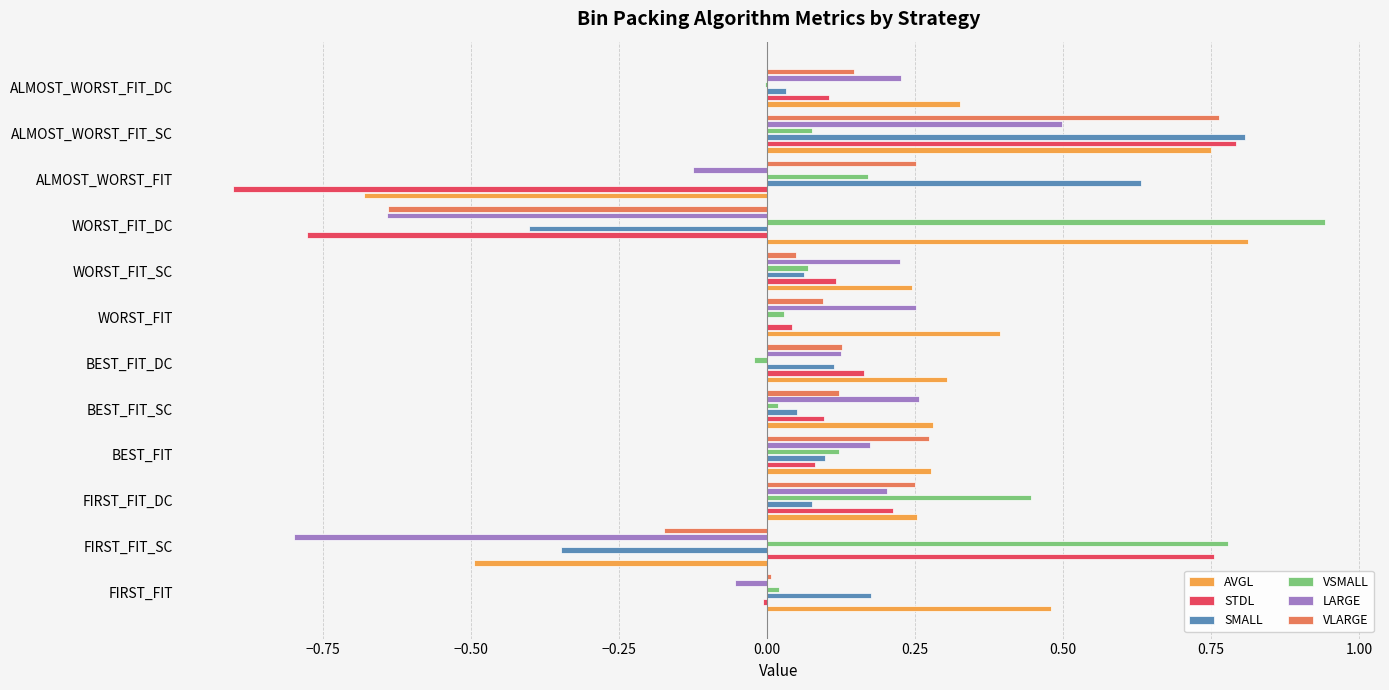

True or false: AVGL has a value of -0.5 at FIRST_FIT_SC.

True